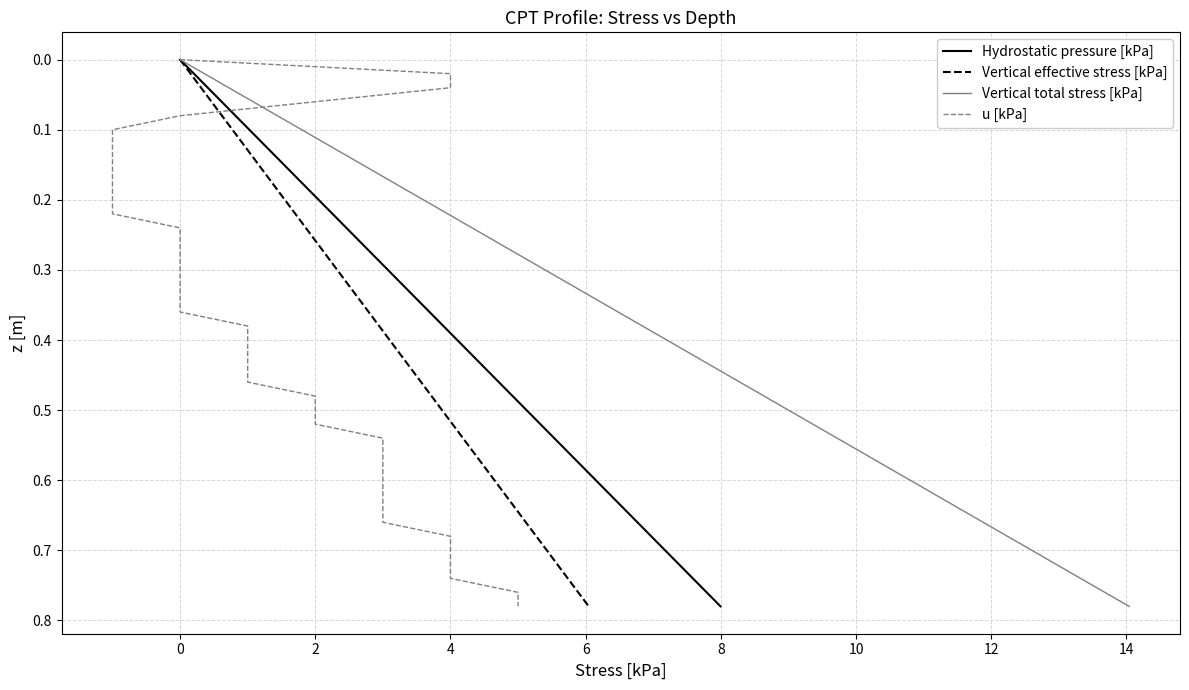

At 10, list the series in order from largest to smallest.

Hydrostatic pressure [kPa], Vertical effective stress [kPa], Vertical total stress [kPa], u [kPa]